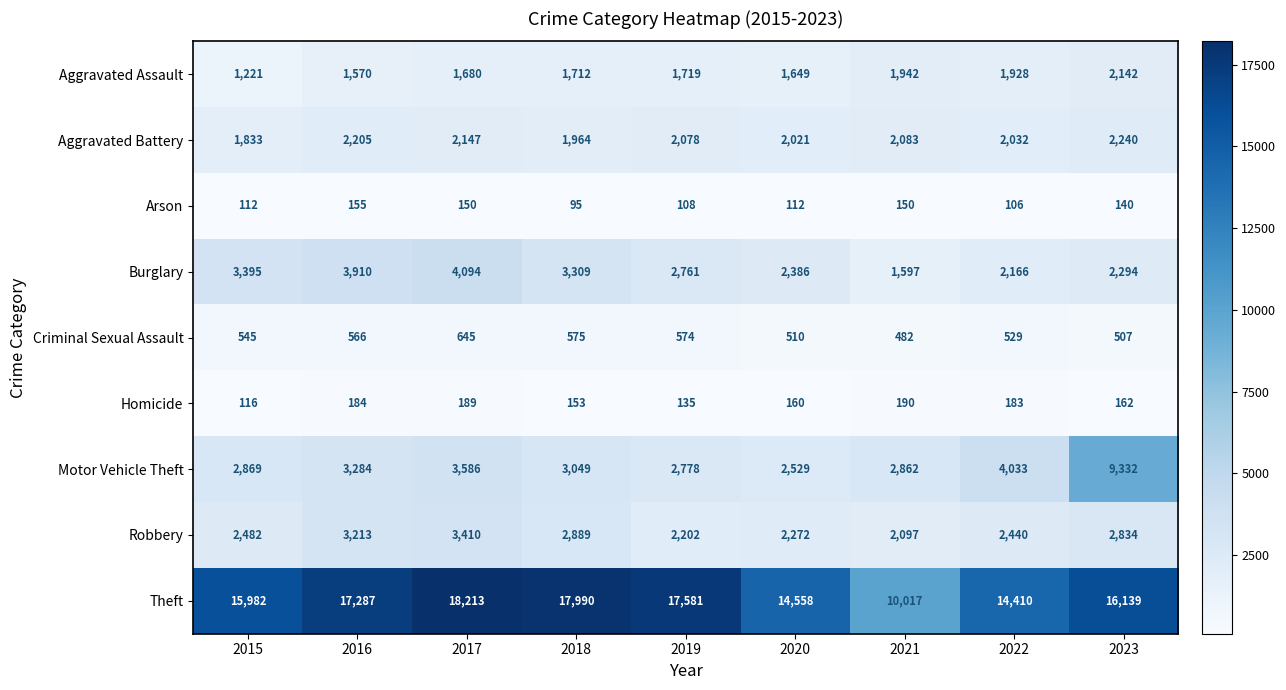

What is the difference between the maximum and second lowest values in the Homicide series?

55